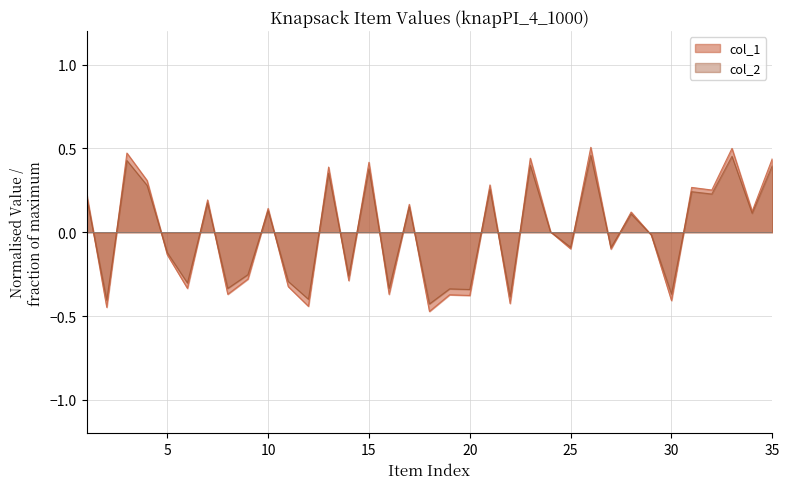

Count the number of categories in the chart.

35